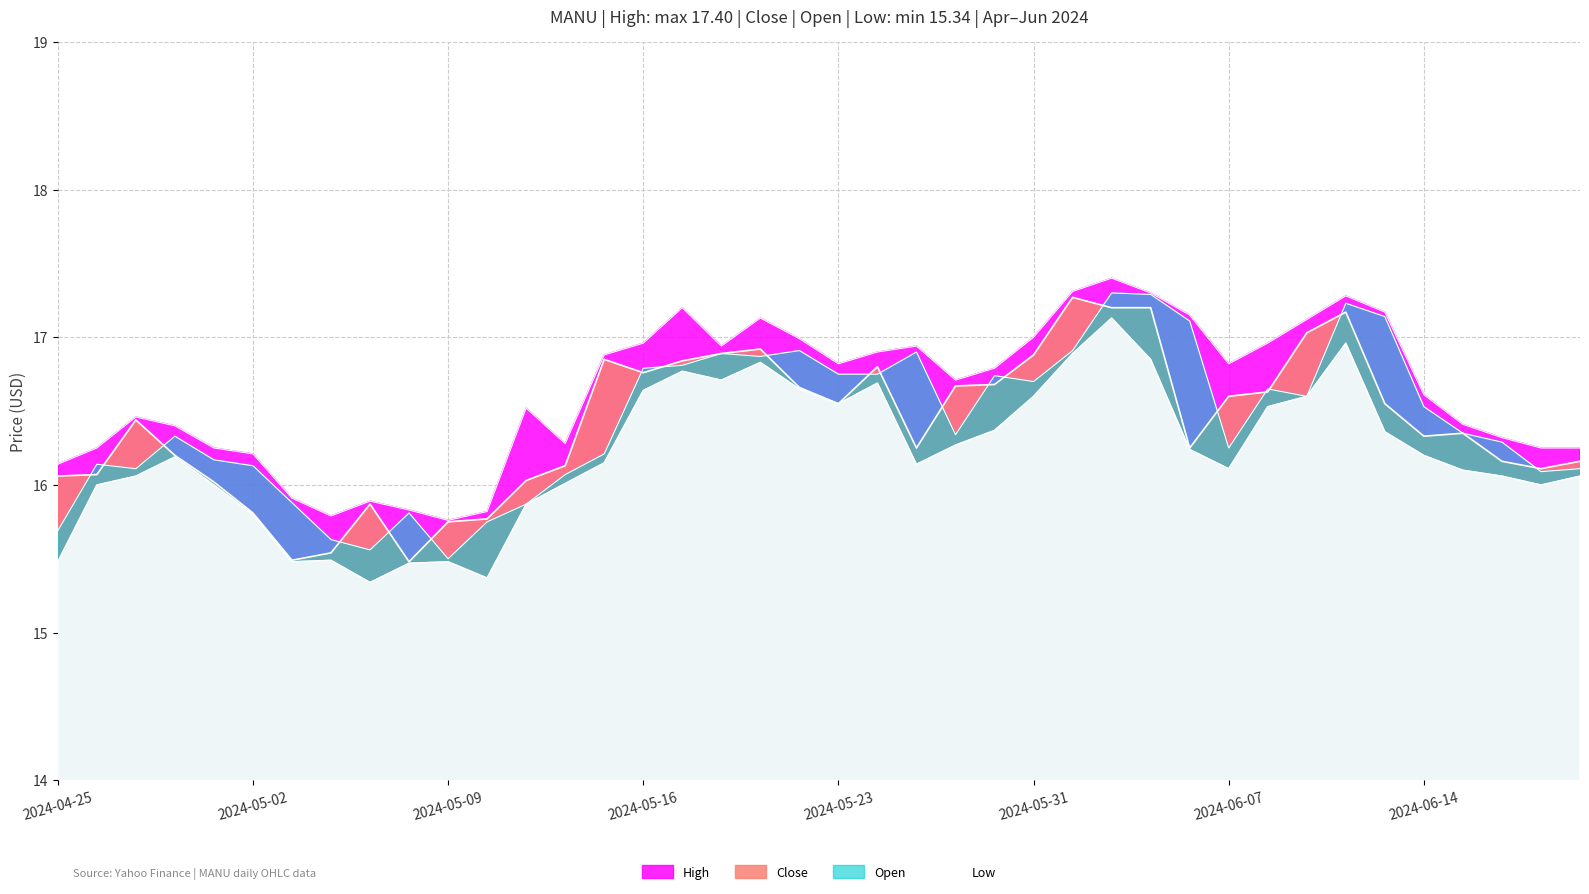

What position from the left is 2024-05-13?

13